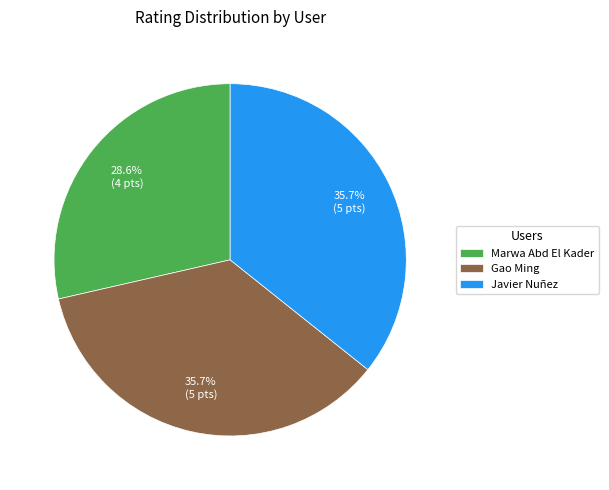

Which slice is the smallest?

Marwa Abd El Kader